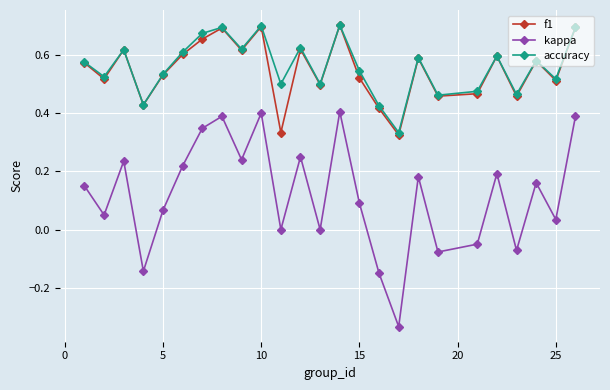

Which series has the largest range (max minus min)?

kappa